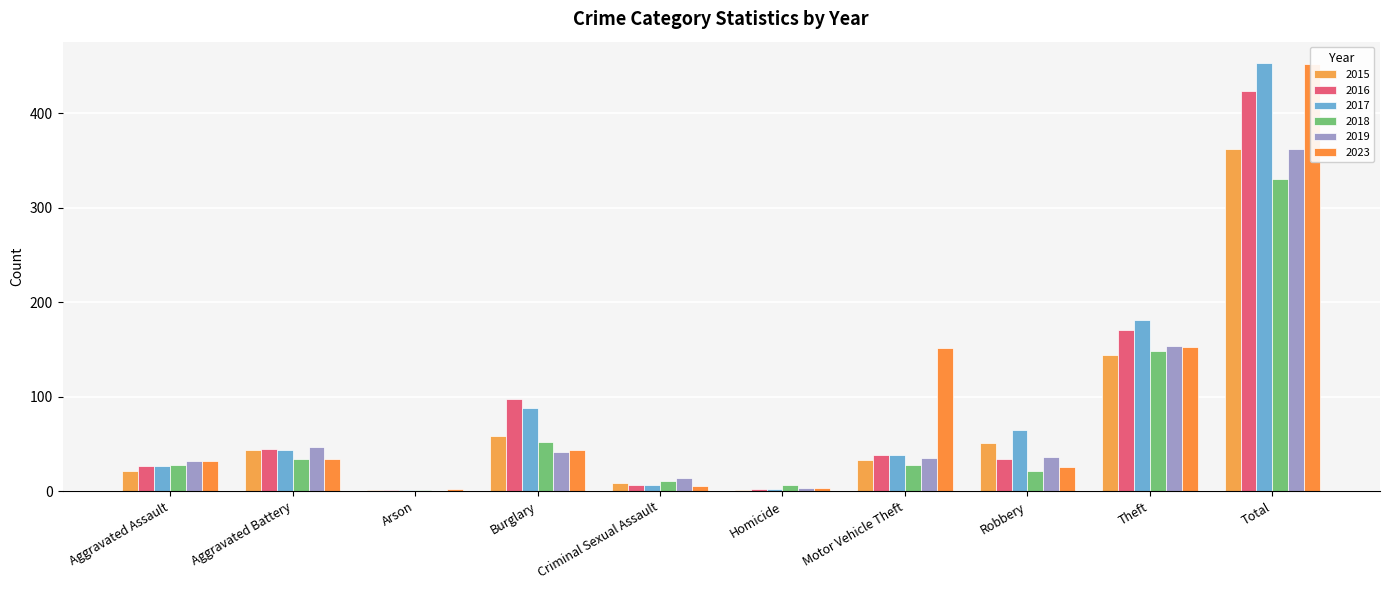

At Homicide, list the series in order from smallest to largest.

2015, 2016, 2017, 2019, 2023, 2018